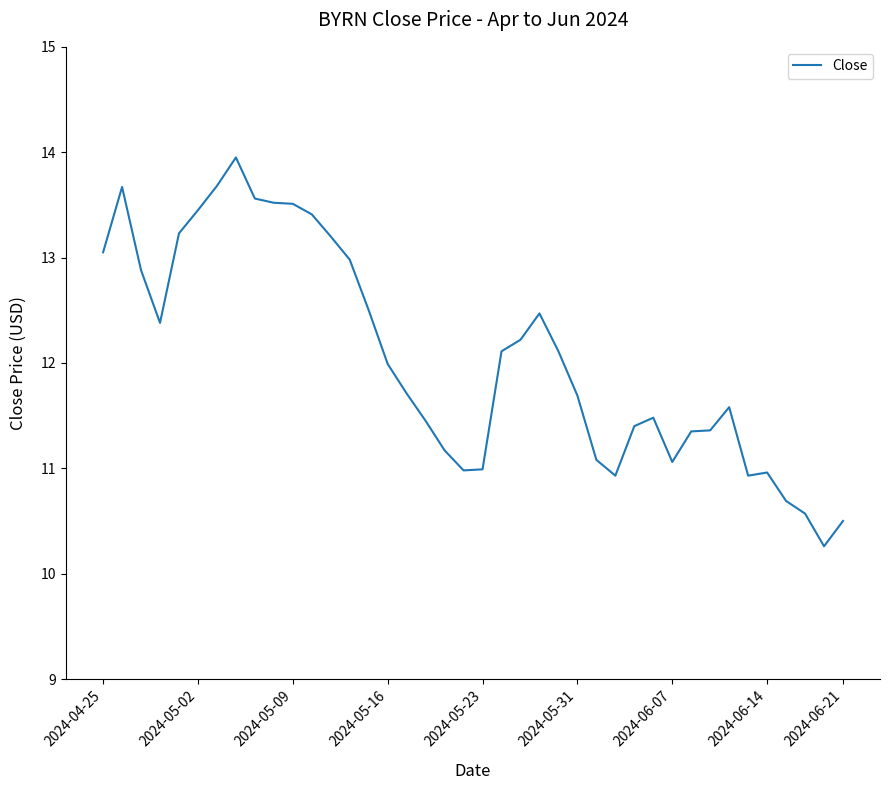

What is the minimum value shown in the chart?

10.3